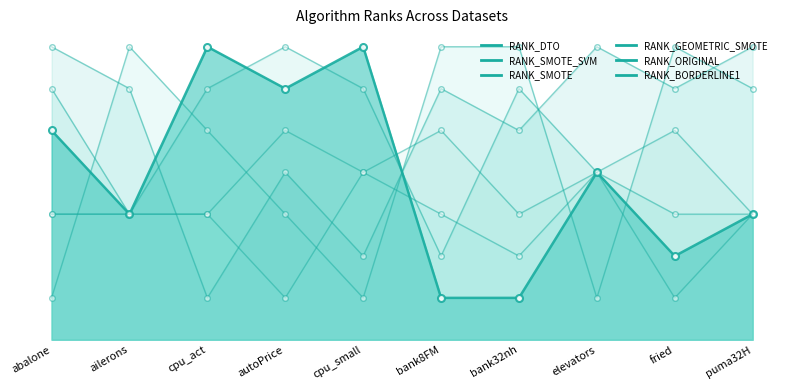

True or false: RANK_BORDERLINE1 and RANK_SMOTE intersect in this chart.

True